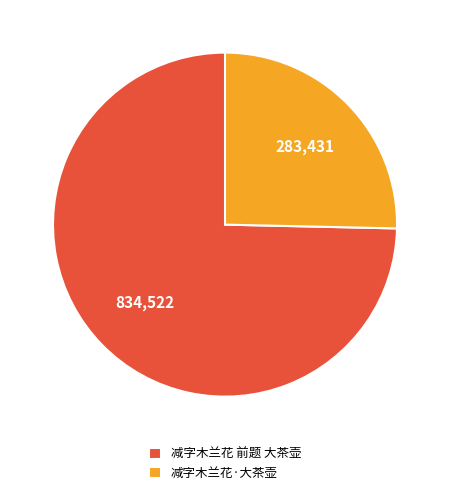

What is the largest slice in the pie chart?

减字木兰花 前题 大茶壶